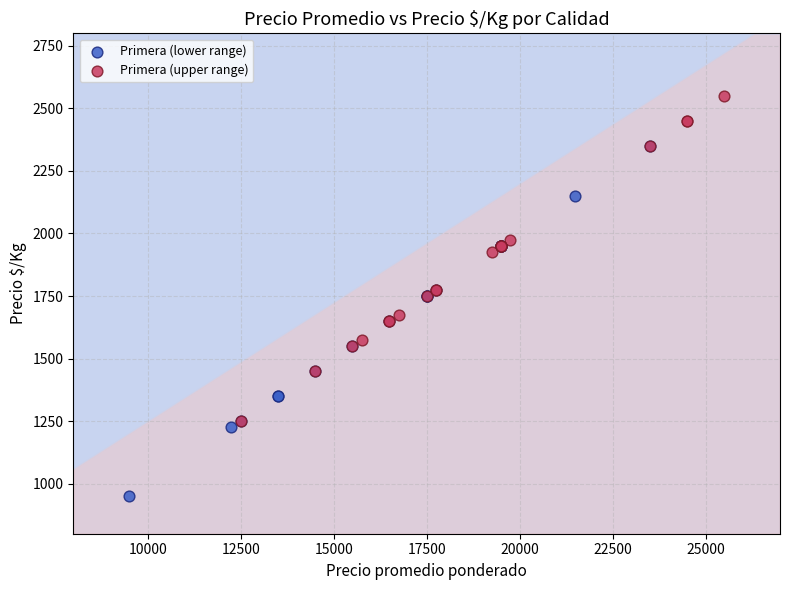

Which series has the largest Y range (max minus min)?

Primera (lower range)